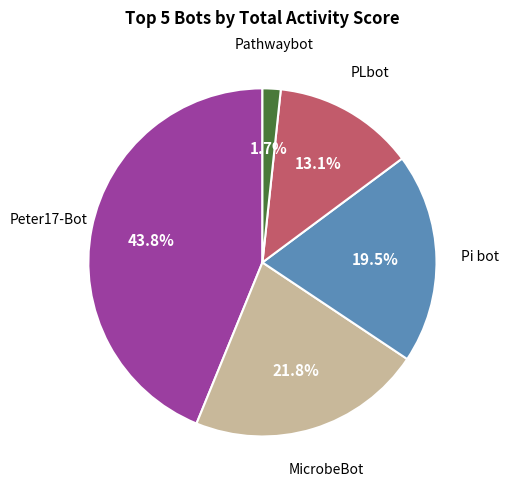

Does any single category account for the majority?

No